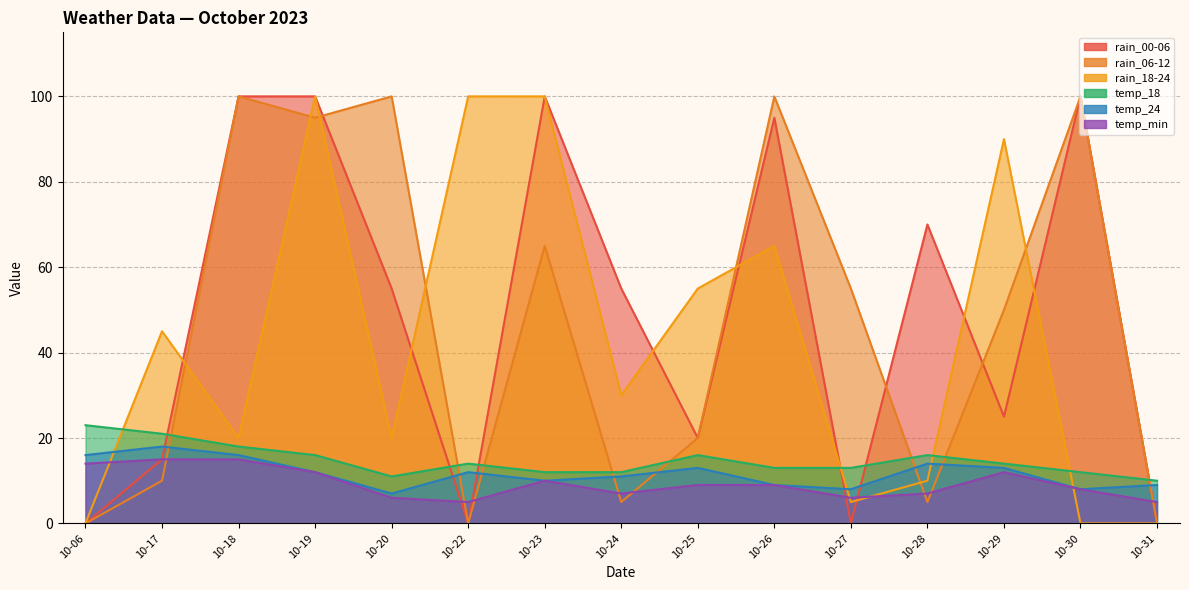

What is the value of the temp_18 point at the 3rd from the left?

18